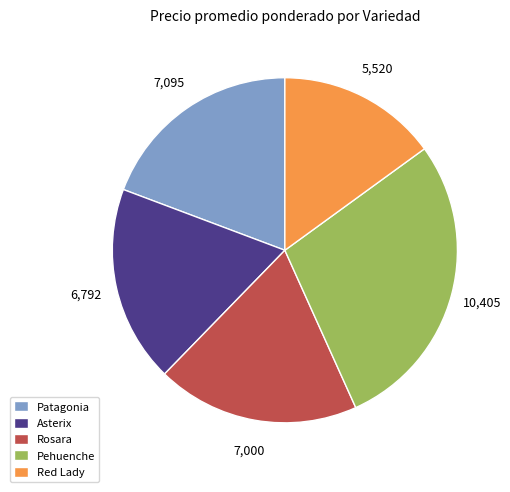

Which slice is the smallest?

Red Lady